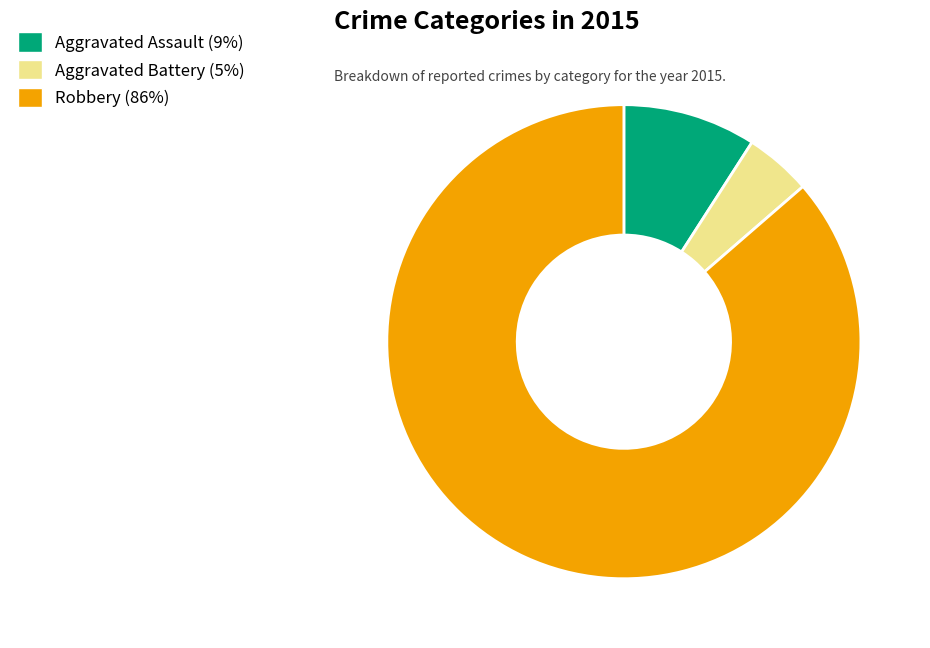

How many slices are in this pie chart?

3